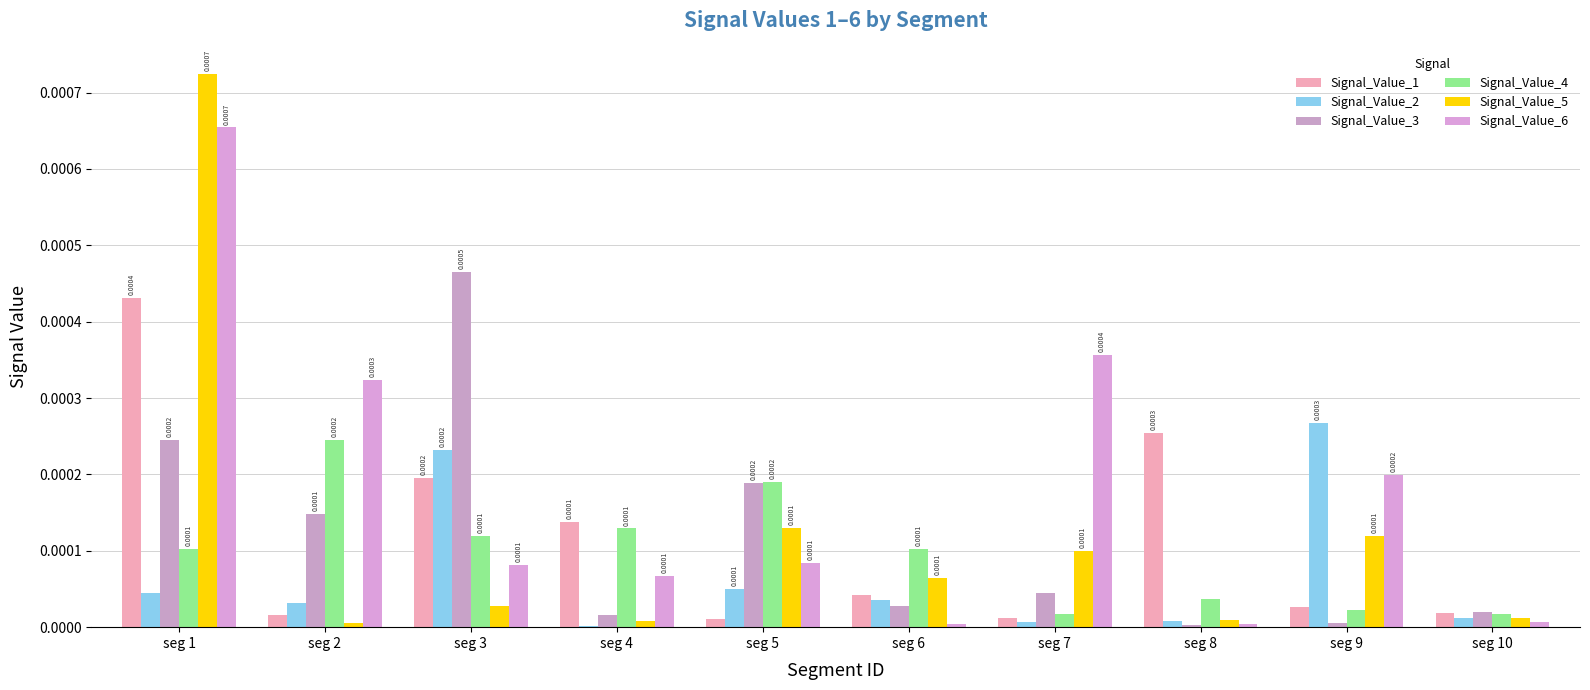

Between seg 3 and seg 1, which is larger?

seg 1